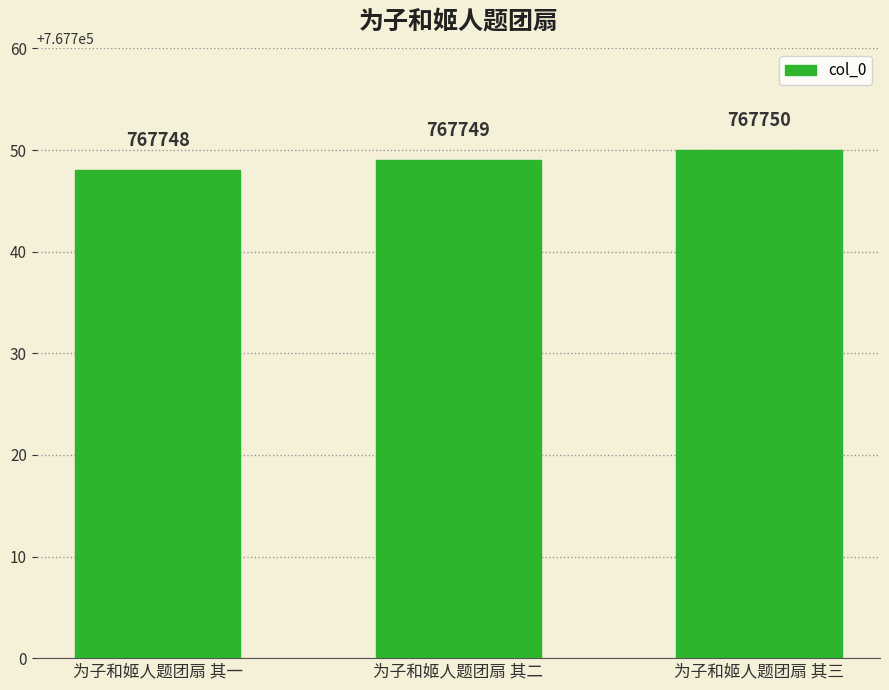

How many values are below 767749?

1